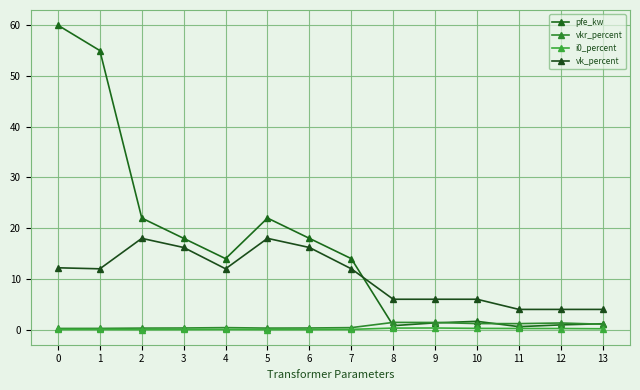

What is the difference between the second highest and minimum values in the i0_percent series?

0.3